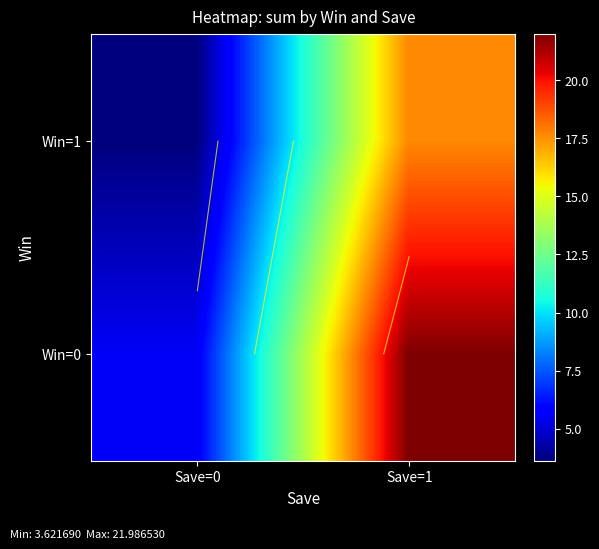

What is the minimum value for Win=0?

5.6